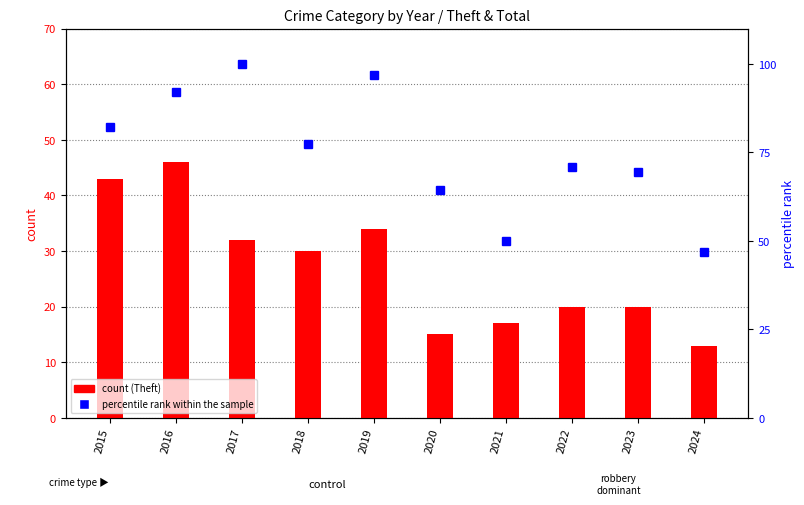

The value of percentile rank within the sample at 2017 is 62.1. True or false?

False